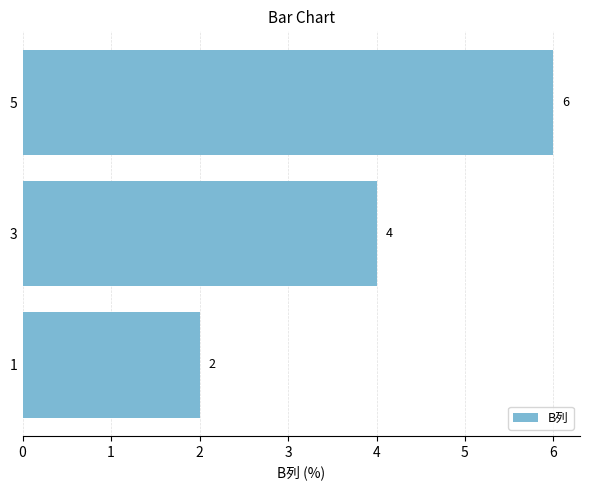

Read the value at 5.

6